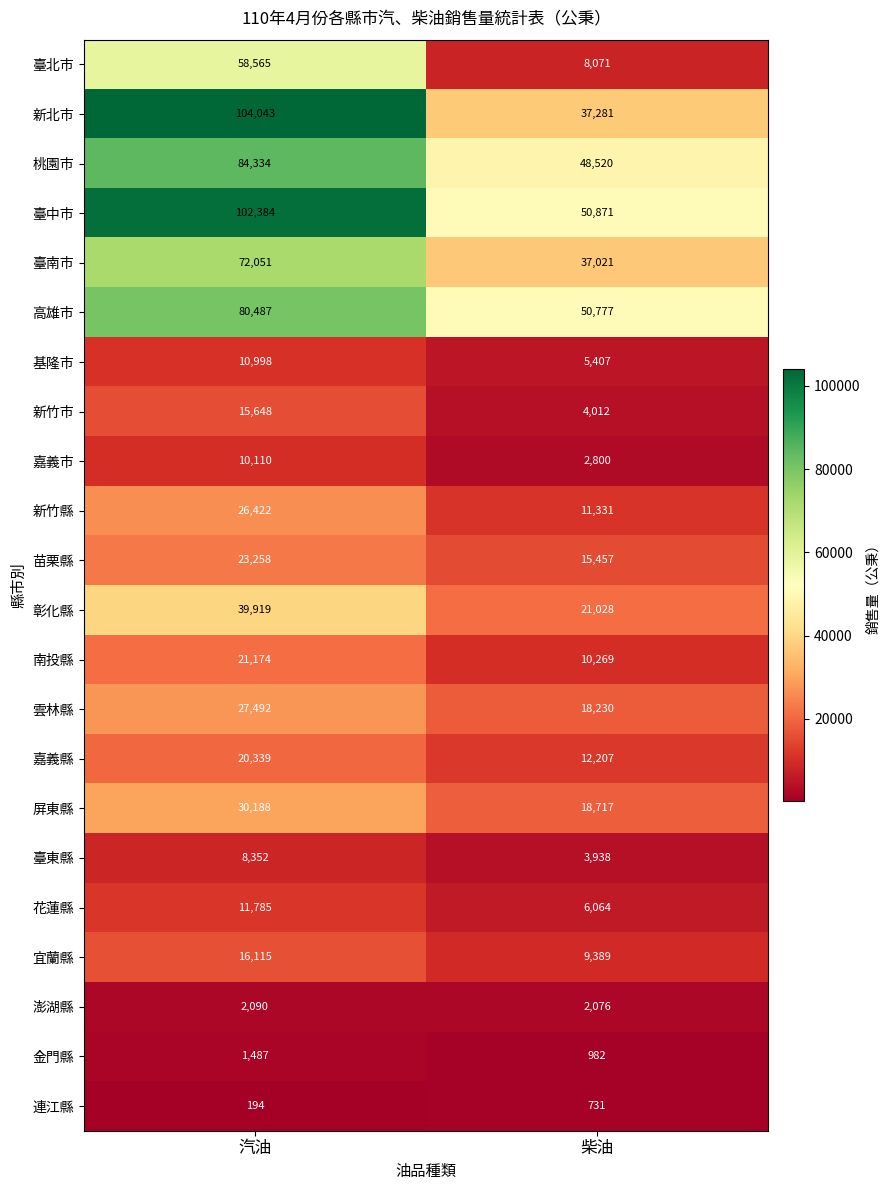

Rank the series at 柴油 from highest to lowest value.

臺中市, 高雄市, 桃園市, 新北市, 臺南市, 彰化縣, 屏東縣, 雲林縣, 苗栗縣, 嘉義縣, 新竹縣, 南投縣, 宜蘭縣, 臺北市, 花蓮縣, 基隆市, 新竹市, 臺東縣, 嘉義市, 澎湖縣, 金門縣, 連江縣